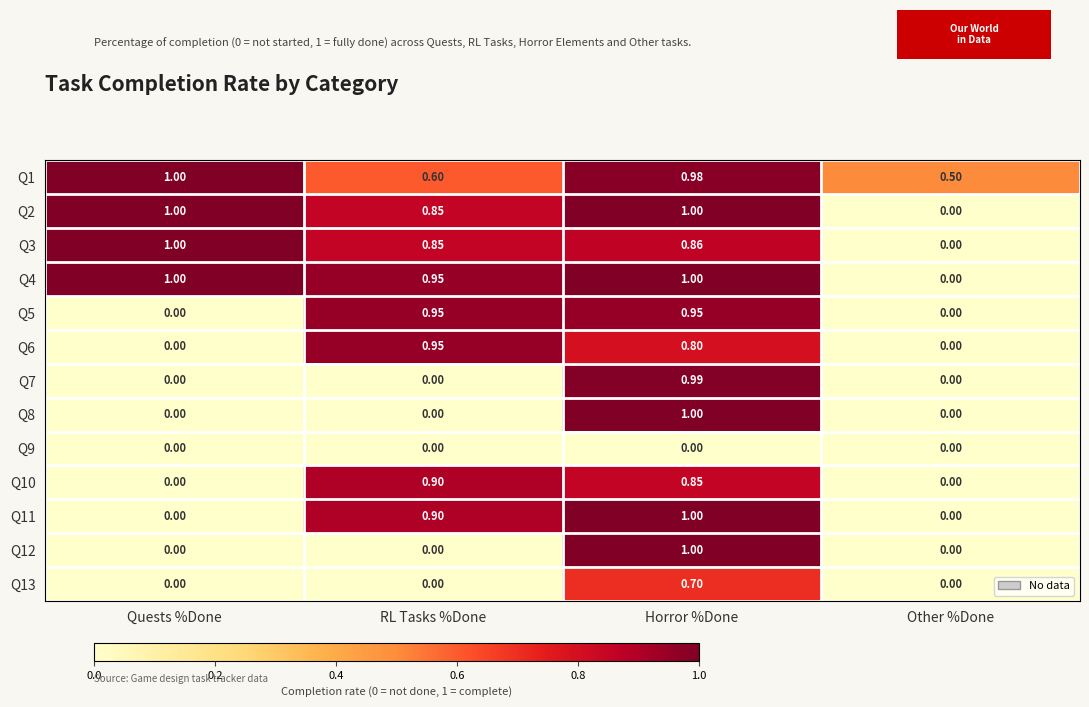

At which category is the sum across all series the highest?

Horror %Done